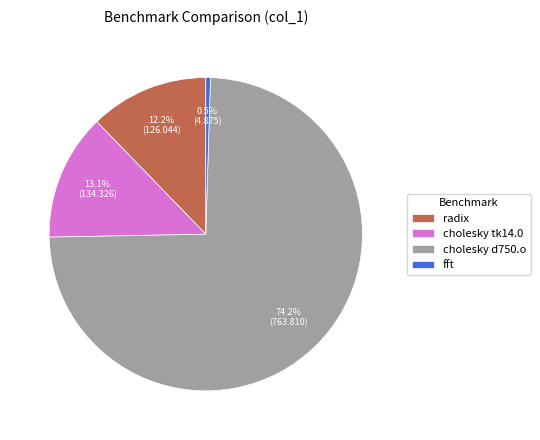

To the nearest percent, what percentage of the pie is cholesky tk14.0?

13%